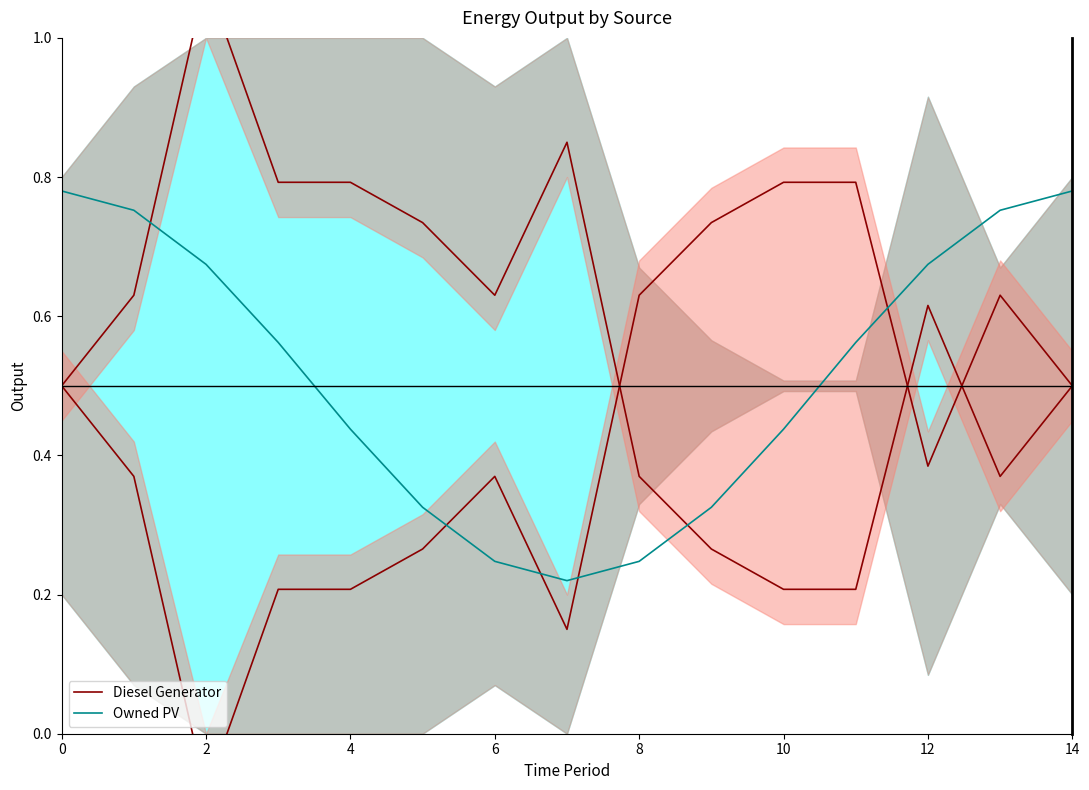

How many intersections are there between Diesel Generator (upper) and Owned PV (lower)?

2